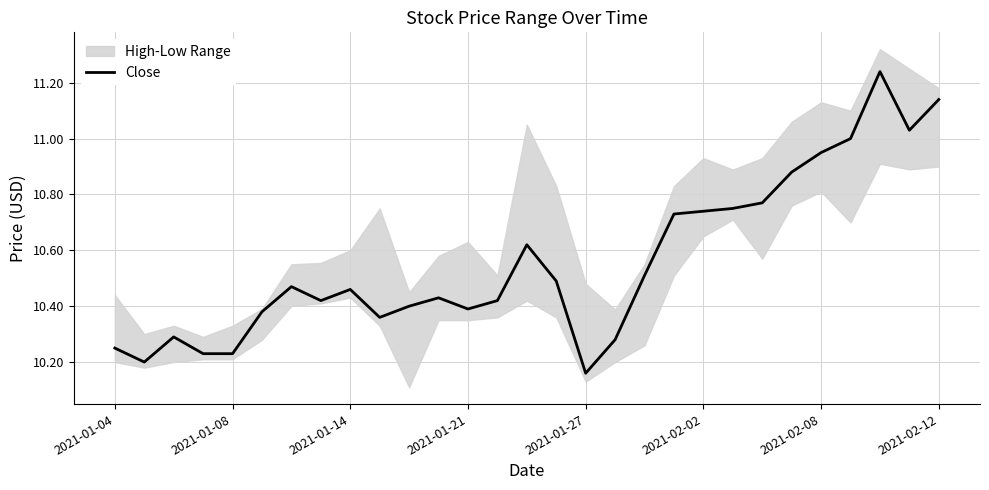

Between 2021-01-04 and 21, which is larger?

21